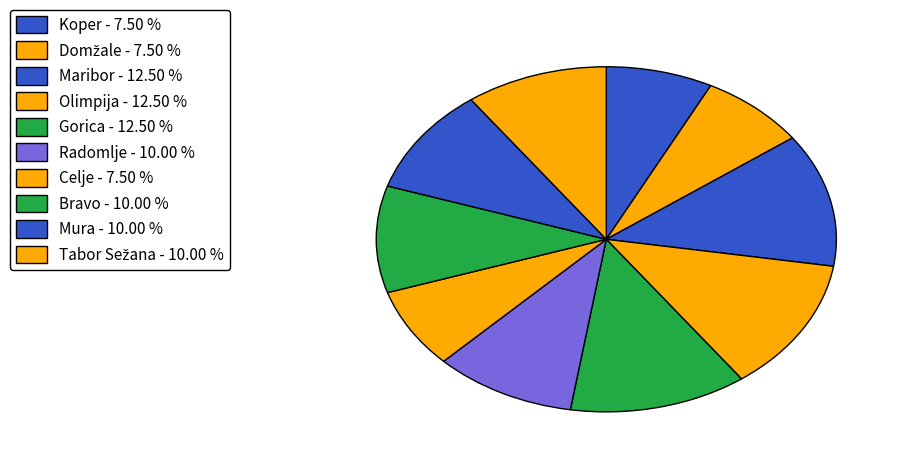

Which slice is the largest?

Maribor